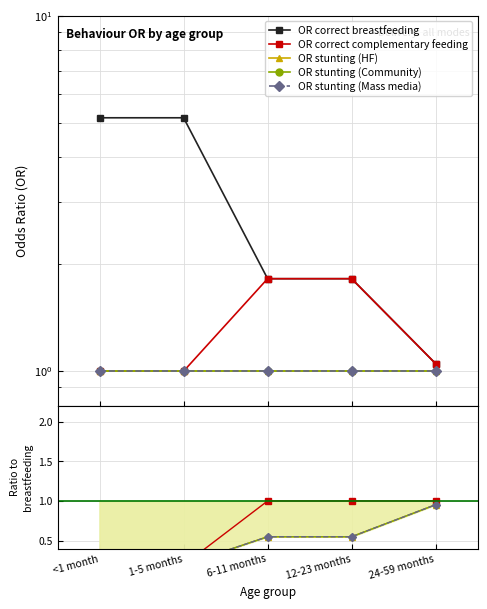

Is it true that OR stunting (Community) equals 0.3 at 1-5 months?

False